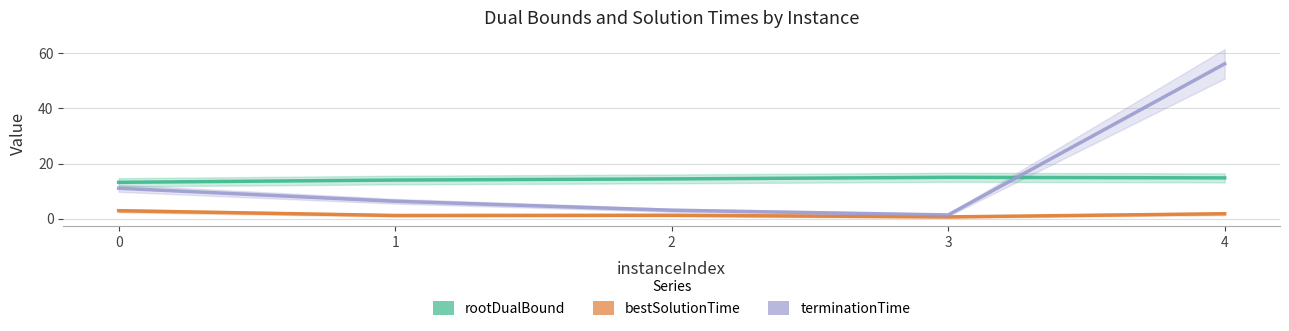

Does the chart display data point markers on the line(s)?

No